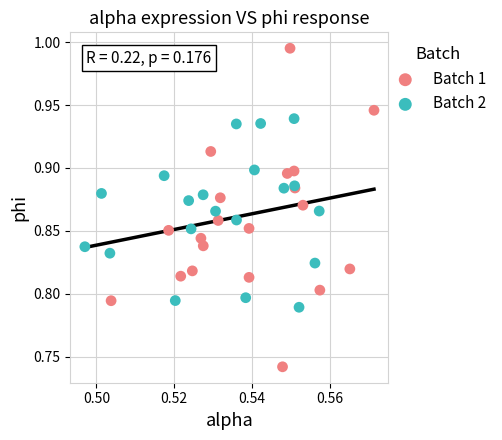

Which series has the largest Y range (max minus min)?

Batch 1